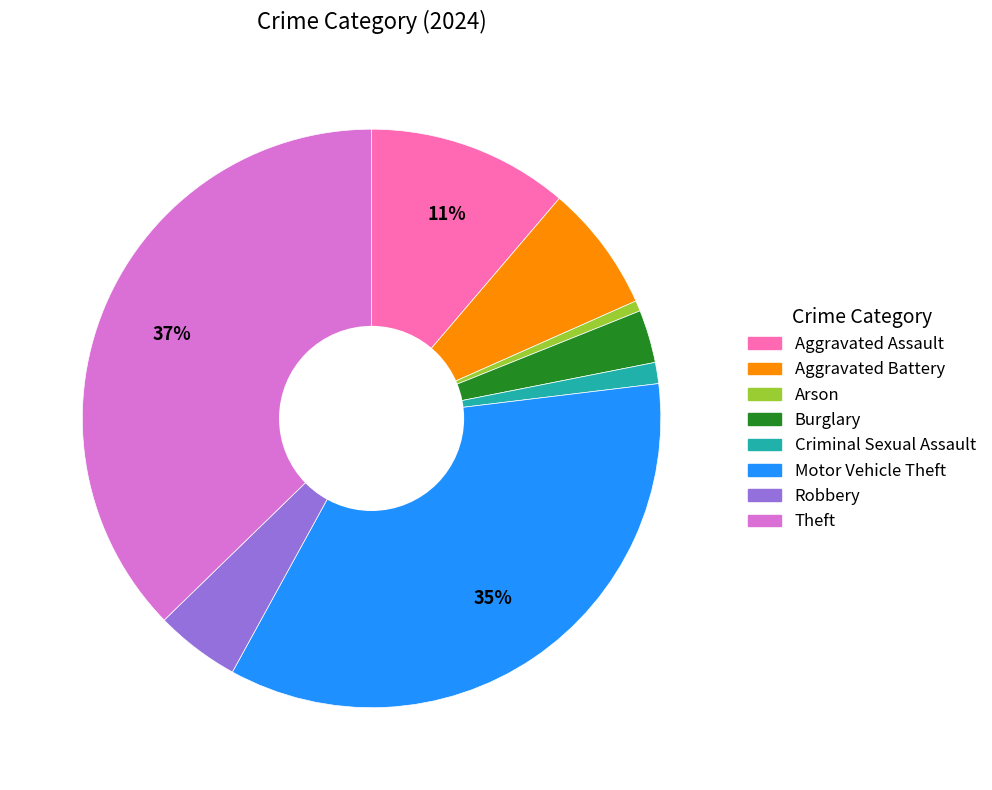

What percentage is the Burglary slice, to the nearest percent?

3%